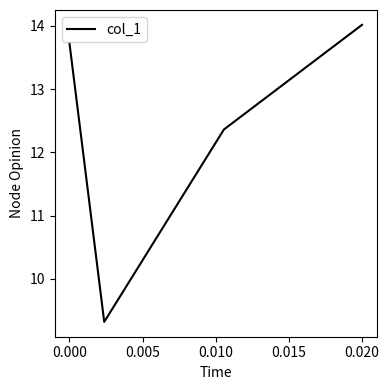

What is the difference between the maximum and second lowest values?

1.7